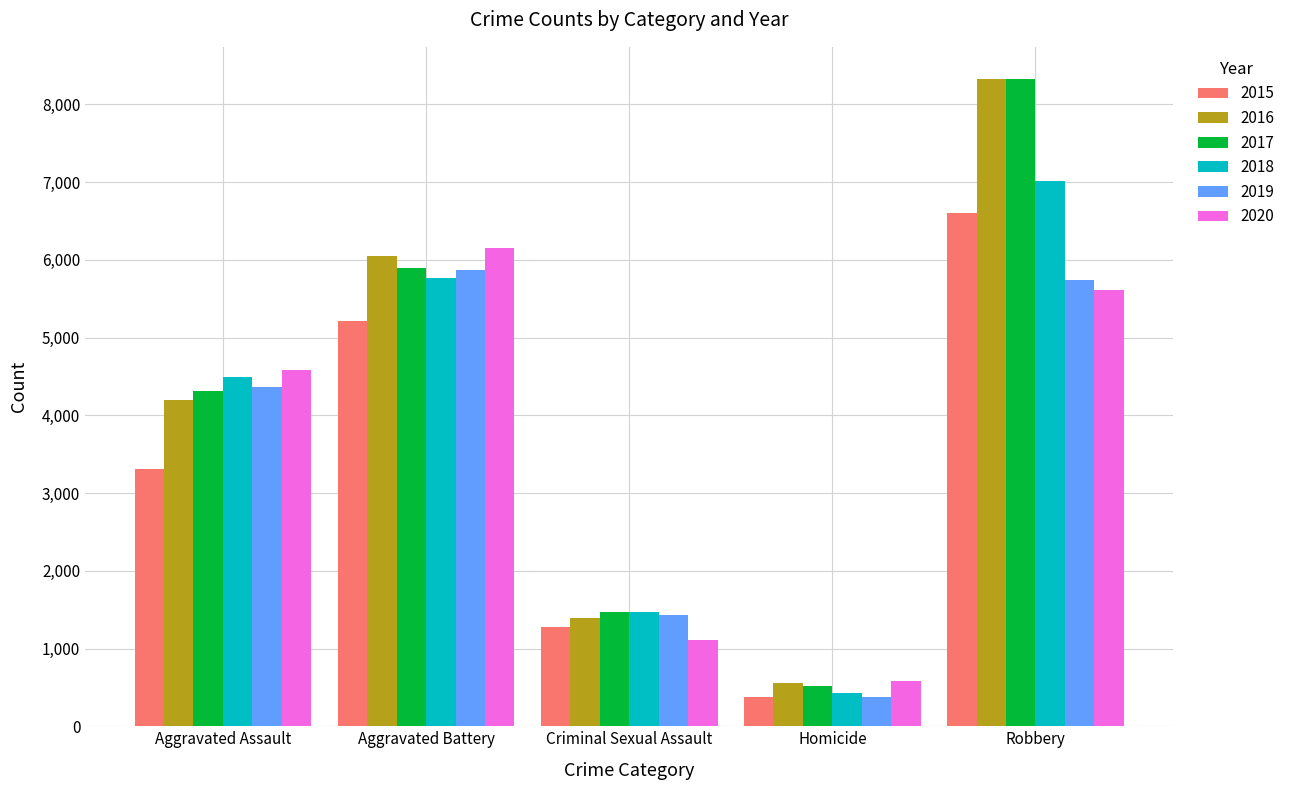

Reading left to right, extract all data points from this chart.

2015: Aggravated Assault=3307	Aggravated Battery=5214	Criminal Sexual Assault=1279	Homicide=374	Robbery=6601
2016: Aggravated Assault=4201	Aggravated Battery=6047	Criminal Sexual Assault=1395	Homicide=552	Robbery=8323
2017: Aggravated Assault=4308	Aggravated Battery=5894	Criminal Sexual Assault=1472	Homicide=515	Robbery=8323
2018: Aggravated Assault=4492	Aggravated Battery=5764	Criminal Sexual Assault=1473	Homicide=426	Robbery=7014
2019: Aggravated Assault=4370	Aggravated Battery=5874	Criminal Sexual Assault=1435	Homicide=379	Robbery=5743
2020: Aggravated Assault=4586	Aggravated Battery=6149	Criminal Sexual Assault=1104	Homicide=582	Robbery=5611